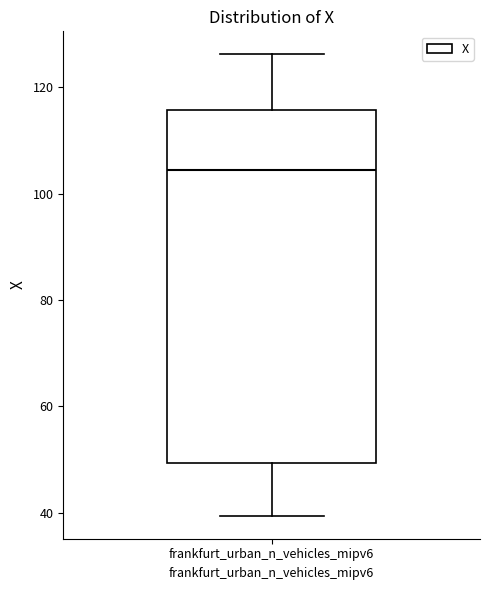

Where does the median line of the box for frankfurt_urban_n_vehicles_mipv6 sit on the y-axis? The values are not printed on the chart, so give them approximately, as read against the axis.

104